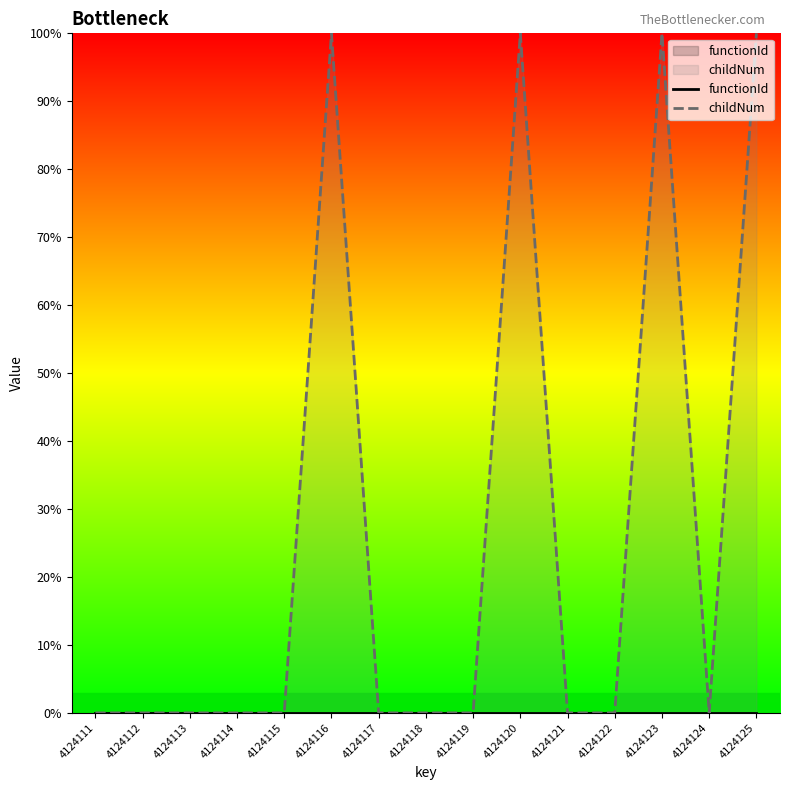

Which series has the widest spread of values?

childNum